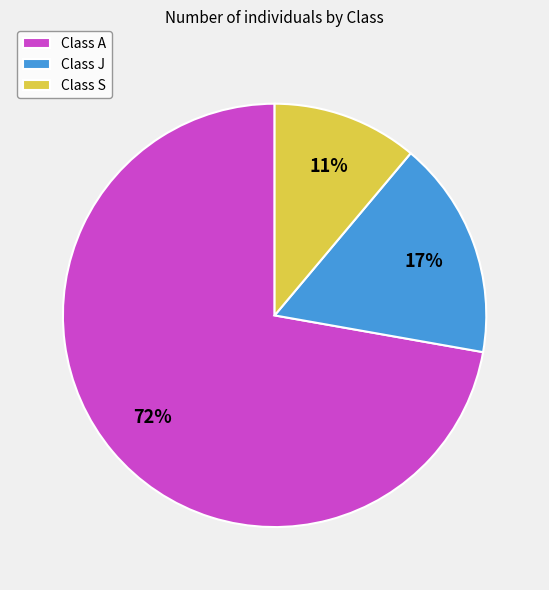

True or false: Class J accounts for 25% of the total.

False